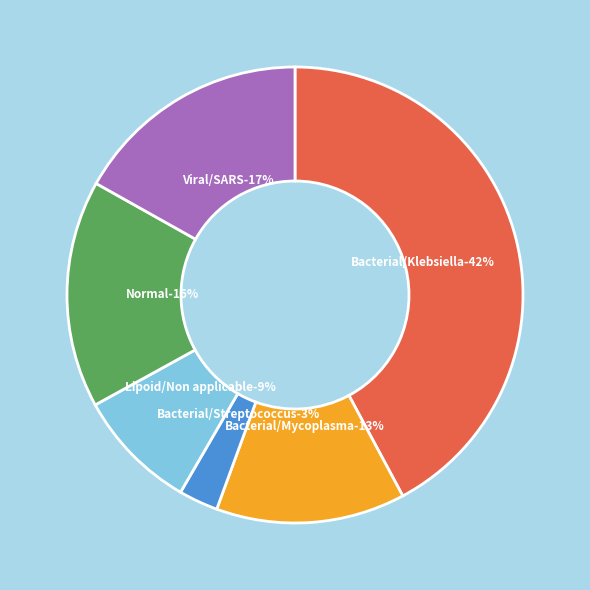

Which has a higher value, R/Viral/SARS or R/Bacterial/Streptococcus?

R/Viral/SARS